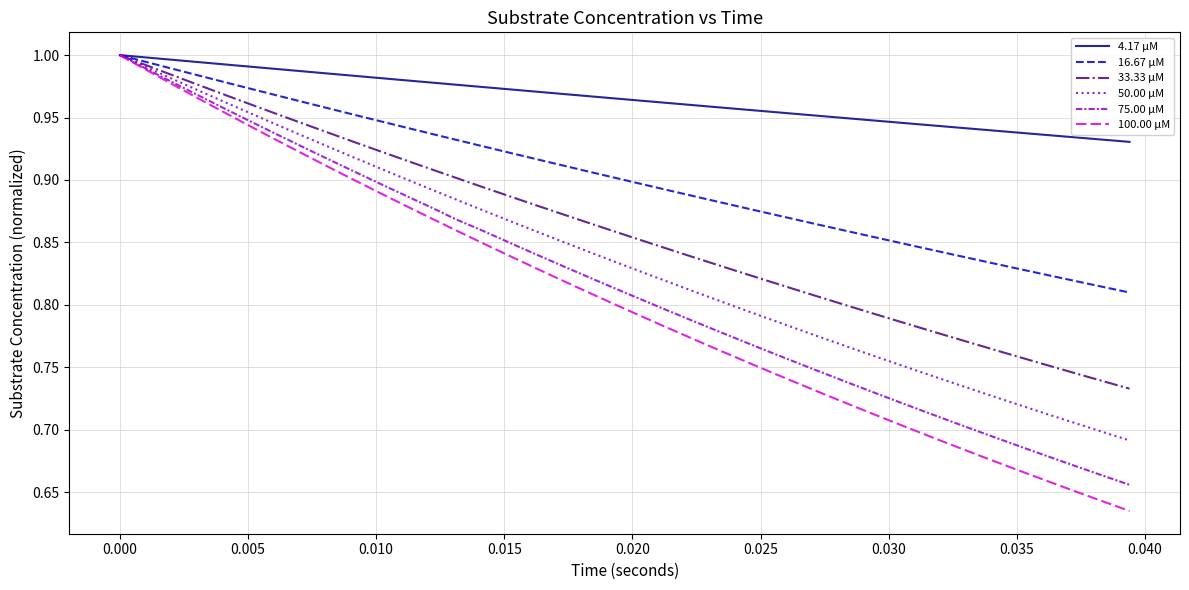

Which series has the largest total across all categories?

4.17 µM